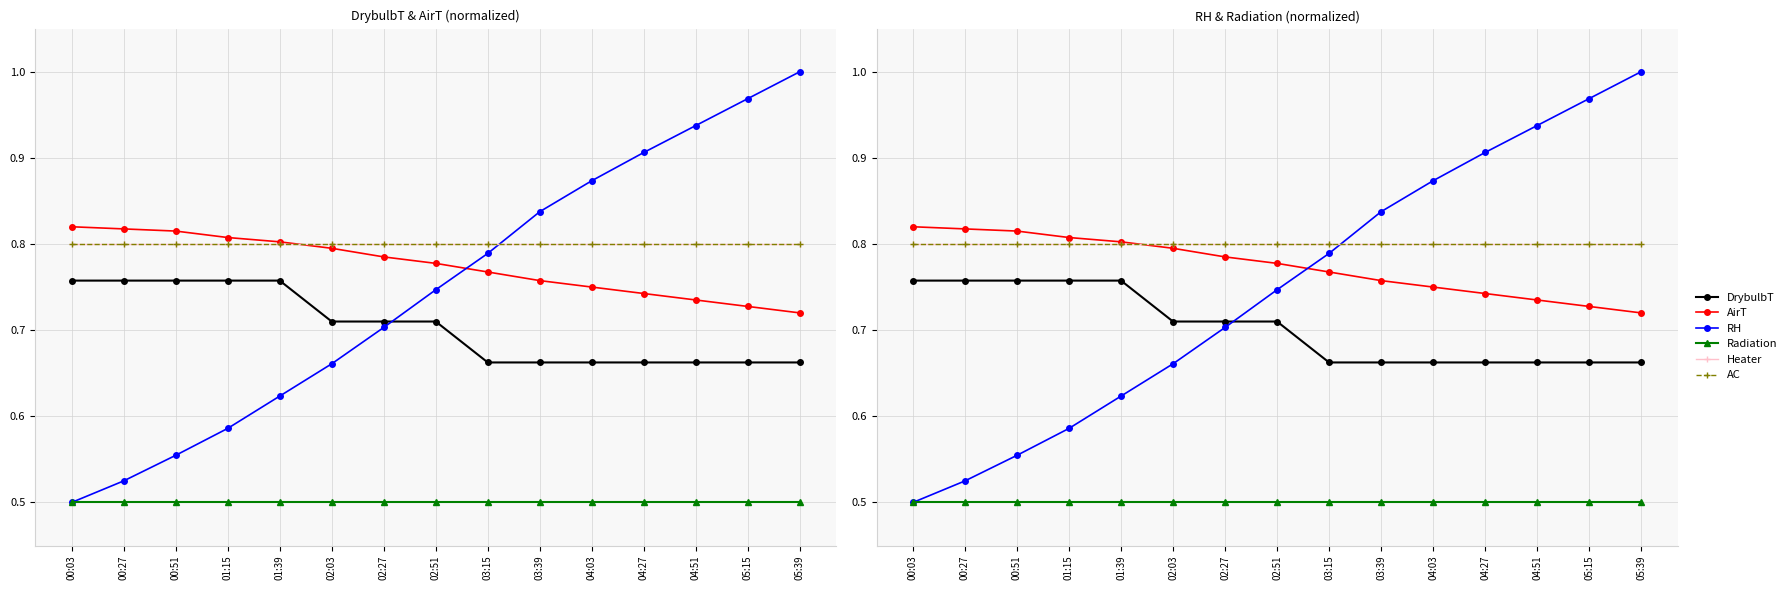

Reading left to right, transcribe all the data shown in this chart.

DrybulbT: 0.8	0.8	0.8	0.8	0.8	0.7	0.7	0.7	0.7	0.7	0.7	0.7	0.7	0.7	0.7
AirT: 0.8	0.8	0.8	0.8	0.8	0.8	0.8	0.8	0.8	0.8	0.8	0.7	0.7	0.7	0.7
RH: 0.5	0.5	0.6	0.6	0.6	0.7	0.7	0.7	0.8	0.8	0.9	0.9	0.9	1.0	1.0
Radiation: 0.5	0.5	0.5	0.5	0.5	0.5	0.5	0.5	0.5	0.5	0.5	0.5	0.5	0.5	0.5
Heater: 0.8	0.8	0.8	0.8	0.8	0.8	0.8	0.8	0.8	0.8	0.8	0.8	0.8	0.8	0.8
AC: 0.8	0.8	0.8	0.8	0.8	0.8	0.8	0.8	0.8	0.8	0.8	0.8	0.8	0.8	0.8